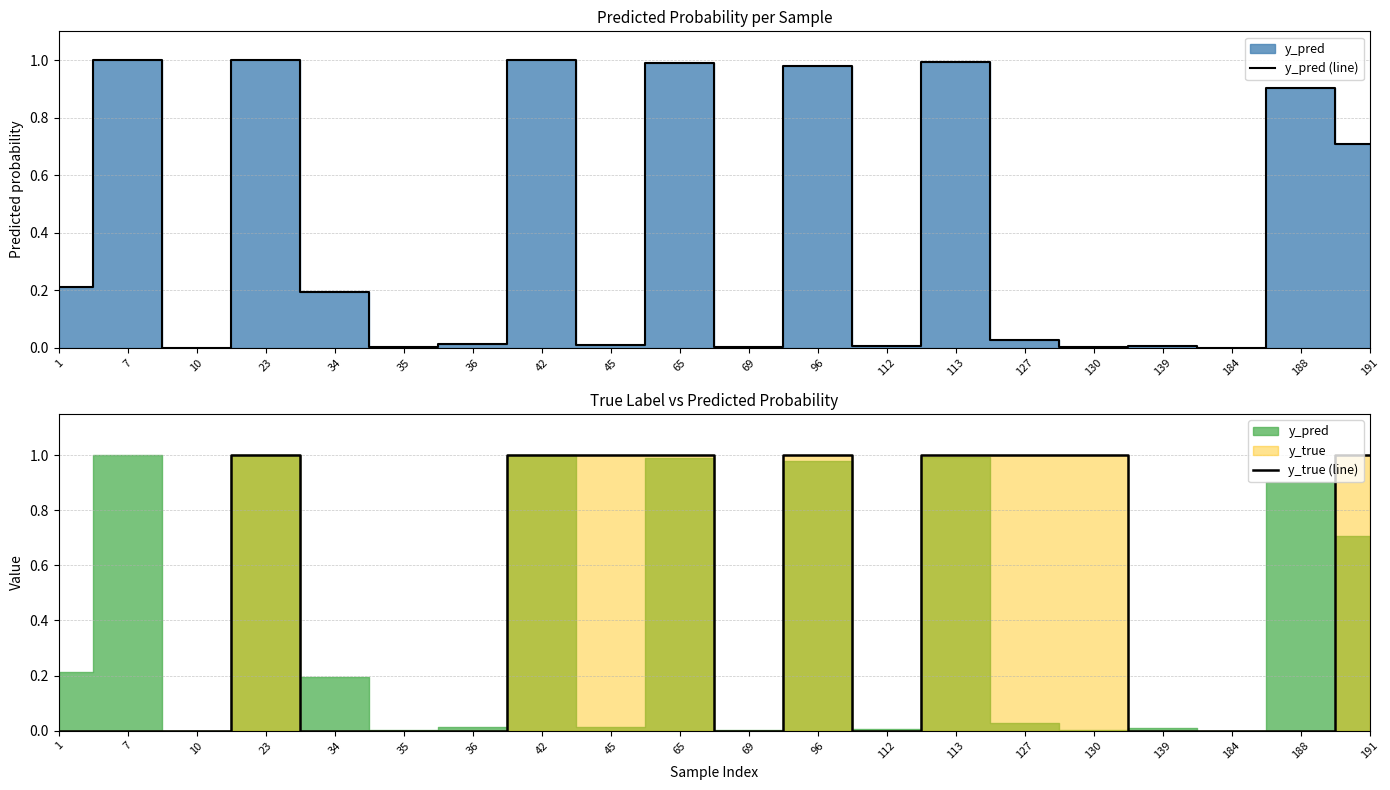

Is the value of y_true (line) at 45 greater than the value of y_pred (line) at 1?

Yes